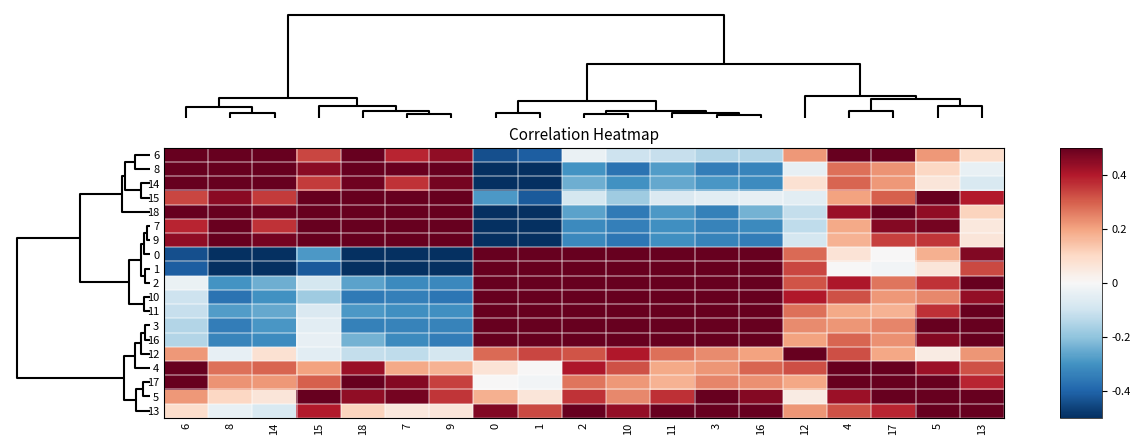

Reading left to right, what are all the values shown in this chart?

row_0: 6=1.0	8=0.7	14=0.7	15=0.3	18=0.7	7=0.4	9=0.4	0=-0.4	1=-0.4	2=-0.0	10=-0.1	11=-0.1	3=-0.1	16=-0.1	12=0.2	4=0.7	17=0.5	5=0.2	13=0.1
row_1: 6=0.7	8=1.0	14=0.8	15=0.5	18=0.7	7=0.5	9=0.6	0=-0.6	1=-0.6	2=-0.3	10=-0.4	11=-0.3	3=-0.3	16=-0.3	12=-0.0	4=0.3	17=0.2	5=0.1	13=-0.0
row_2: 6=0.7	8=0.8	14=1.0	15=0.4	18=0.5	7=0.4	9=0.5	0=-0.6	1=-0.5	2=-0.2	10=-0.3	11=-0.3	3=-0.3	16=-0.3	12=0.1	4=0.3	17=0.2	5=0.1	13=-0.1
row_3: 6=0.3	8=0.5	14=0.4	15=1.0	18=0.6	7=0.7	9=0.8	0=-0.3	1=-0.4	2=-0.1	10=-0.2	11=-0.1	3=-0.1	16=-0.0	12=-0.1	4=0.2	17=0.3	5=0.5	13=0.4
row_4: 6=0.7	8=0.7	14=0.5	15=0.6	18=1.0	7=0.8	9=0.7	0=-0.6	1=-0.7	2=-0.3	10=-0.4	11=-0.3	3=-0.3	16=-0.2	12=-0.1	4=0.4	17=0.6	5=0.4	13=0.1
row_5: 6=0.4	8=0.5	14=0.4	15=0.7	18=0.8	7=1.0	9=0.9	0=-0.5	1=-0.6	2=-0.3	10=-0.3	11=-0.3	3=-0.3	16=-0.3	12=-0.1	4=0.2	17=0.5	5=0.5	13=0.1
row_6: 6=0.4	8=0.6	14=0.5	15=0.8	18=0.7	7=0.9	9=1.0	0=-0.5	1=-0.6	2=-0.3	10=-0.4	11=-0.3	3=-0.3	16=-0.3	12=-0.1	4=0.2	17=0.3	5=0.4	13=0.1
row_7: 6=-0.4	8=-0.6	14=-0.6	15=-0.3	18=-0.6	7=-0.5	9=-0.5	0=1.0	1=0.8	2=0.8	10=0.9	11=0.8	3=0.8	16=0.8	12=0.3	4=0.1	17=0.0	5=0.2	13=0.5
row_8: 6=-0.4	8=-0.6	14=-0.5	15=-0.4	18=-0.7	7=-0.6	9=-0.6	0=0.8	1=1.0	2=0.7	10=0.8	11=0.7	3=0.8	16=0.7	12=0.3	4=0.0	17=-0.0	5=0.1	13=0.3
row_9: 6=-0.0	8=-0.3	14=-0.2	15=-0.1	18=-0.3	7=-0.3	9=-0.3	0=0.8	1=0.7	2=1.0	10=0.9	11=0.7	3=0.8	16=0.9	12=0.3	4=0.4	17=0.3	5=0.4	13=0.5
row_10: 6=-0.1	8=-0.4	14=-0.3	15=-0.2	18=-0.4	7=-0.3	9=-0.4	0=0.9	1=0.8	2=0.9	10=1.0	11=0.7	3=0.7	16=0.8	12=0.4	4=0.3	17=0.2	5=0.2	13=0.4
row_11: 6=-0.1	8=-0.3	14=-0.3	15=-0.1	18=-0.3	7=-0.3	9=-0.3	0=0.8	1=0.7	2=0.7	10=0.7	11=1.0	3=0.8	16=0.8	12=0.3	4=0.2	17=0.2	5=0.4	13=0.6
row_12: 6=-0.1	8=-0.3	14=-0.3	15=-0.1	18=-0.3	7=-0.3	9=-0.3	0=0.8	1=0.8	2=0.8	10=0.7	11=0.8	3=1.0	16=0.9	12=0.2	4=0.2	17=0.2	5=0.5	13=0.7
row_13: 6=-0.1	8=-0.3	14=-0.3	15=-0.0	18=-0.2	7=-0.3	9=-0.3	0=0.8	1=0.7	2=0.9	10=0.8	11=0.8	3=0.9	16=1.0	12=0.2	4=0.3	17=0.2	5=0.5	13=0.7
row_14: 6=0.2	8=-0.0	14=0.1	15=-0.1	18=-0.1	7=-0.1	9=-0.1	0=0.3	1=0.3	2=0.3	10=0.4	11=0.3	3=0.2	16=0.2	12=1.0	4=0.3	17=0.2	5=0.0	13=0.2
row_15: 6=0.7	8=0.3	14=0.3	15=0.2	18=0.4	7=0.2	9=0.2	0=0.1	1=0.0	2=0.4	10=0.3	11=0.2	3=0.2	16=0.3	12=0.3	4=1.0	17=0.8	5=0.4	13=0.3
row_16: 6=0.5	8=0.2	14=0.2	15=0.3	18=0.6	7=0.5	9=0.3	0=0.0	1=-0.0	2=0.3	10=0.2	11=0.2	3=0.2	16=0.2	12=0.2	4=0.8	17=1.0	5=0.7	13=0.4
row_17: 6=0.2	8=0.1	14=0.1	15=0.5	18=0.4	7=0.5	9=0.4	0=0.2	1=0.1	2=0.4	10=0.2	11=0.4	3=0.5	16=0.5	12=0.0	4=0.4	17=0.7	5=1.0	13=0.7
row_18: 6=0.1	8=-0.0	14=-0.1	15=0.4	18=0.1	7=0.1	9=0.1	0=0.5	1=0.3	2=0.5	10=0.4	11=0.6	3=0.7	16=0.7	12=0.2	4=0.3	17=0.4	5=0.7	13=1.0